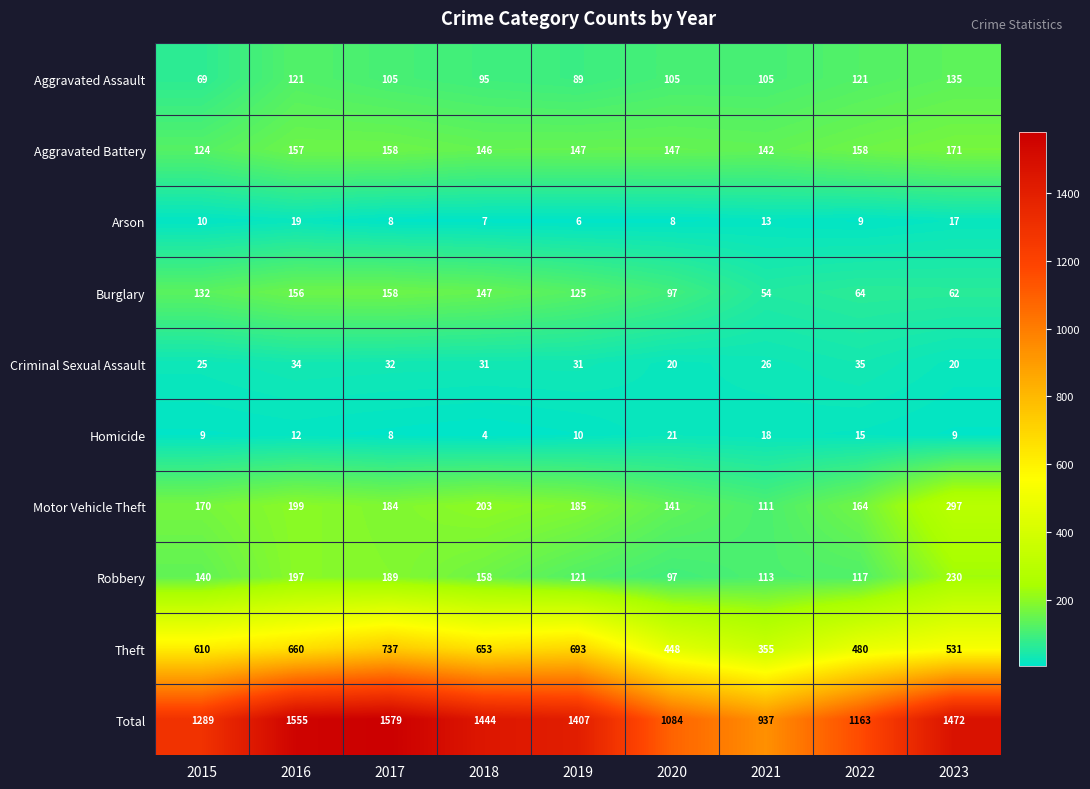

The Aggravated Battery series shows 142 at 2021. True or false?

True